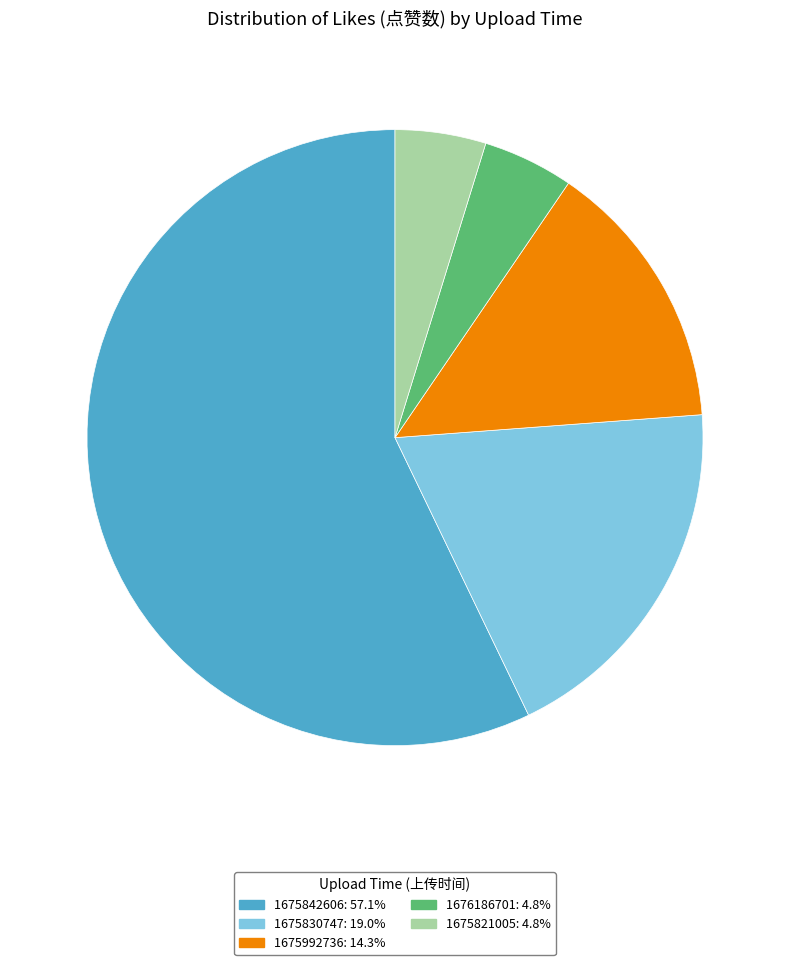

What is the ratio of the value at 1675842606: 57.1% to the value at 1676186701: 4.8%?

12.0